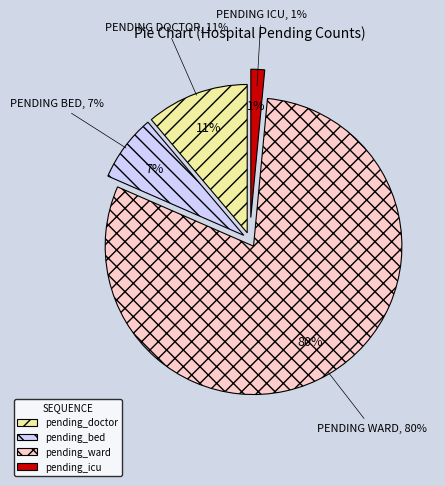

Does 6 represent more than half of the total?

No